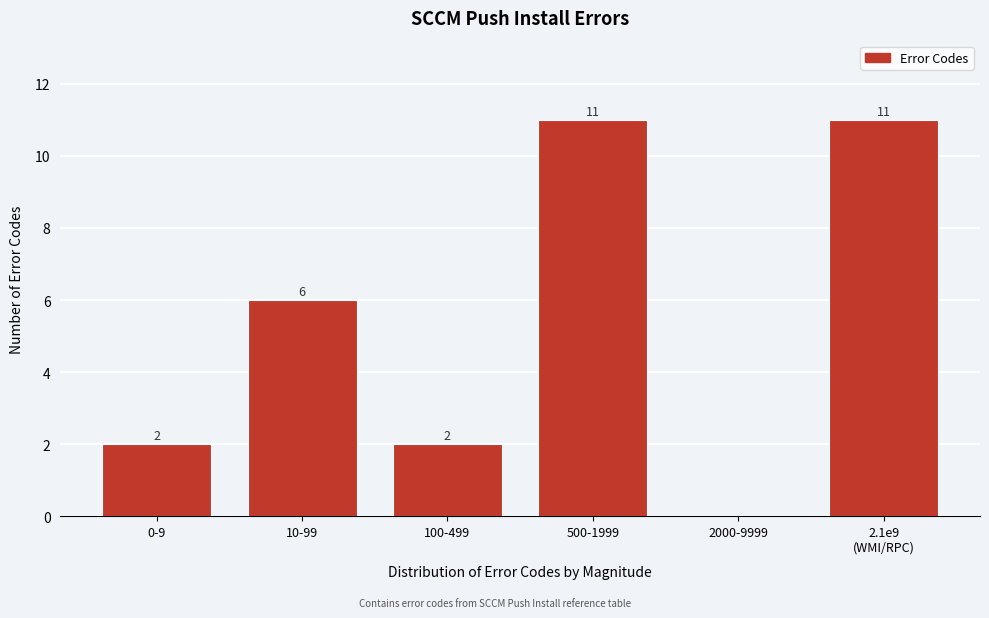

What is the sum of all values?

32